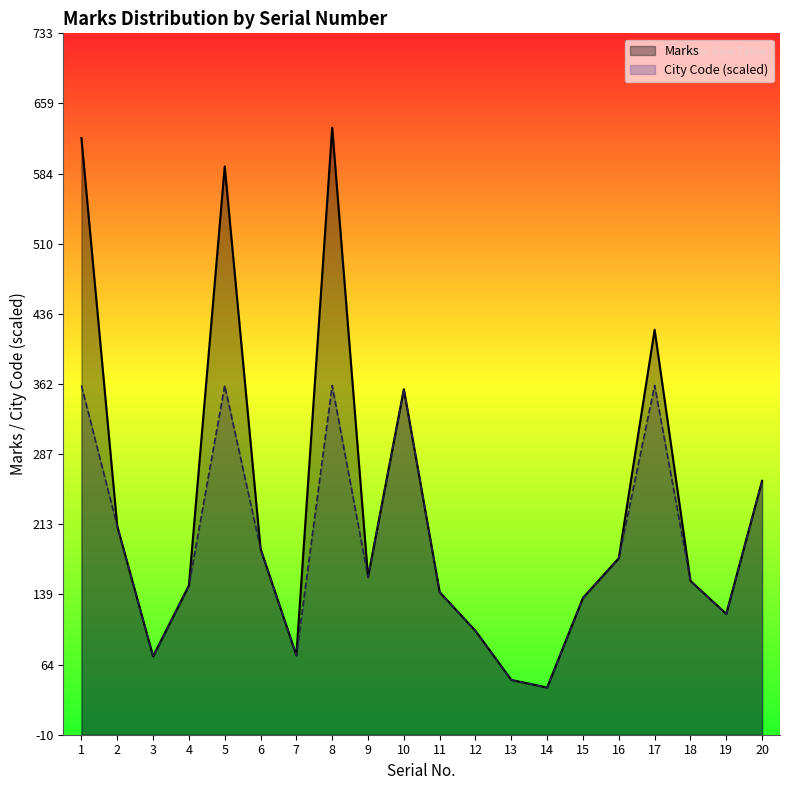

True or false: Marks and City Code (scaled) cross at least once.

False